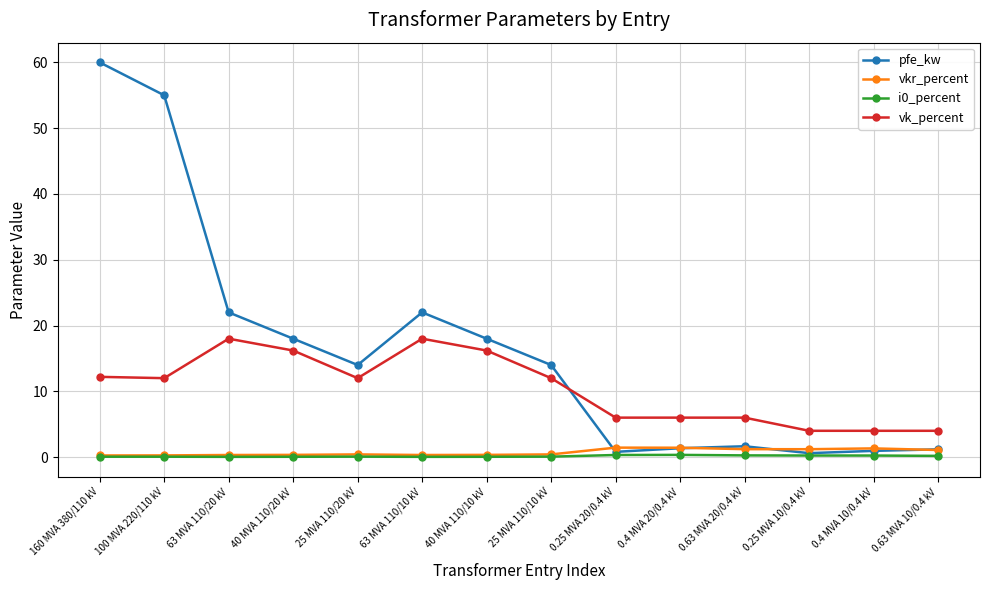

The value of vk_percent at 0.63 MVA 20/0.4 kV is 6.0. True or false?

True